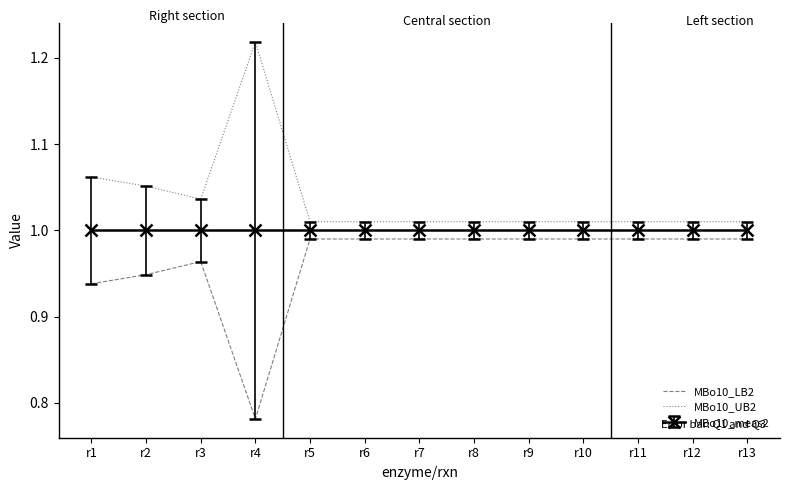

True or false: MBo10_UB2 and MBo10_LB2 intersect in this chart.

False